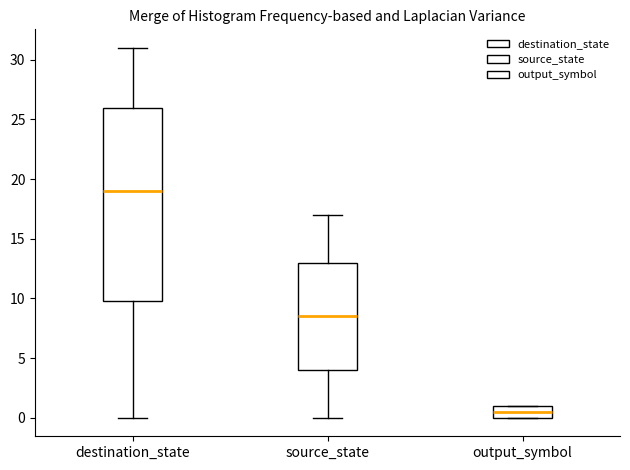

Reading left to right, read every box against the y-axis: the position of its median line, the range the box covers, and the ends of its whiskers. The values are not printed on the chart, so give them approximately, as read against the axis.

destination_state: median 19.0, box 10.0 to 26.0, whiskers 0.0 to 31.0
source_state: median 8.5, box 4.0 to 13.0, whiskers 0.0 to 17.0
output_symbol: median 0.5, box 0.0 to 1.0, whiskers 0.0 to 1.0